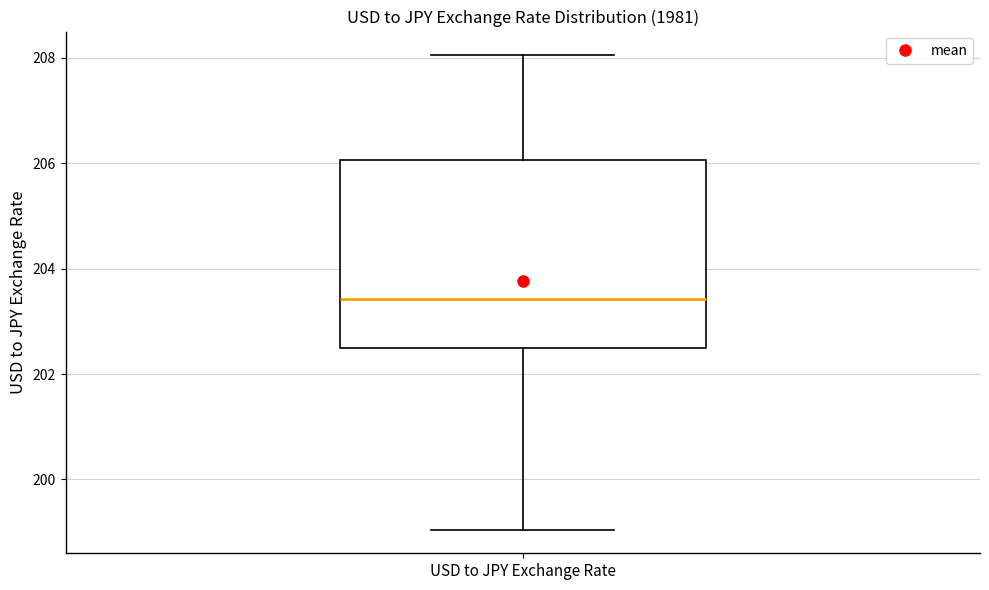

Read this box plot against the y-axis: the position of the median line, the range covered by the box, and the ends of both whiskers. The values are not printed on the chart, so give them approximately, as read against the axis.

median 203.4, box 202.6 to 206.0, whiskers 199.0 to 208.0